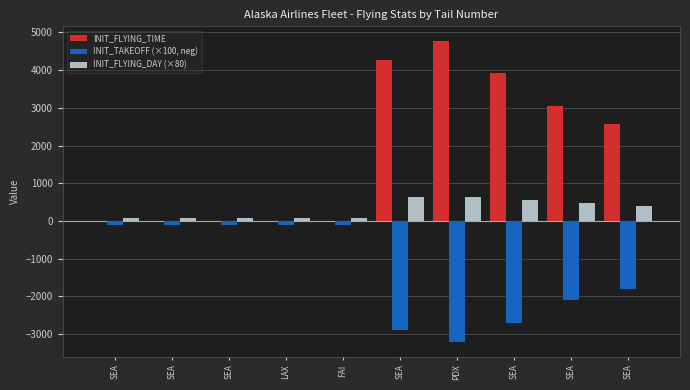

The INIT_TAKEOFF (×100, neg) series shows -26 at FAI. True or false?

False